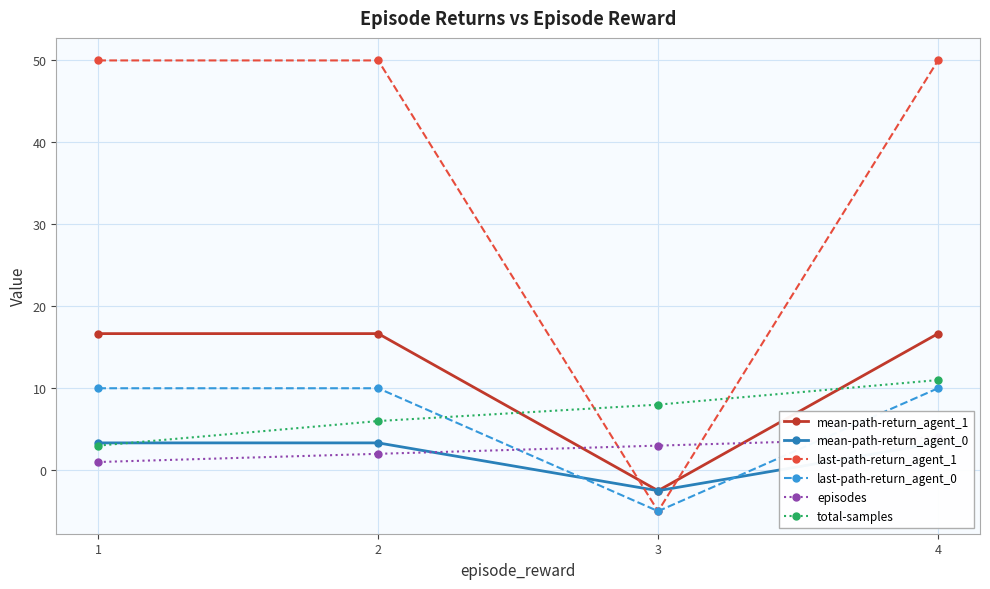

After their last crossing, which series has the higher values: episodes or mean-path-return_agent_0?

episodes